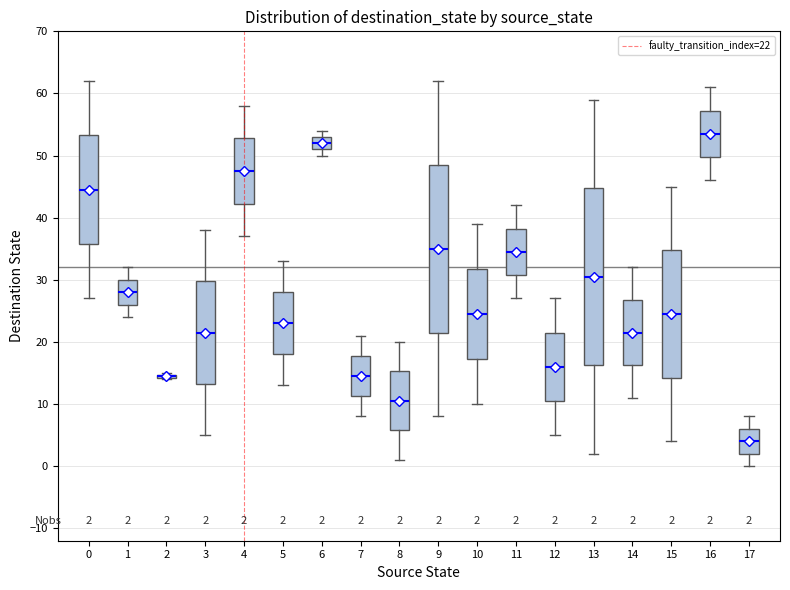

Comparing the boxes themselves (not the whiskers), which one is the tallest?

13